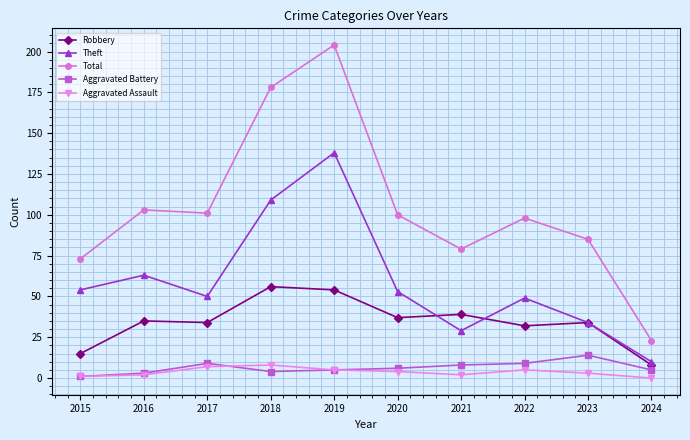

What is the total value across all series at 2021?

157